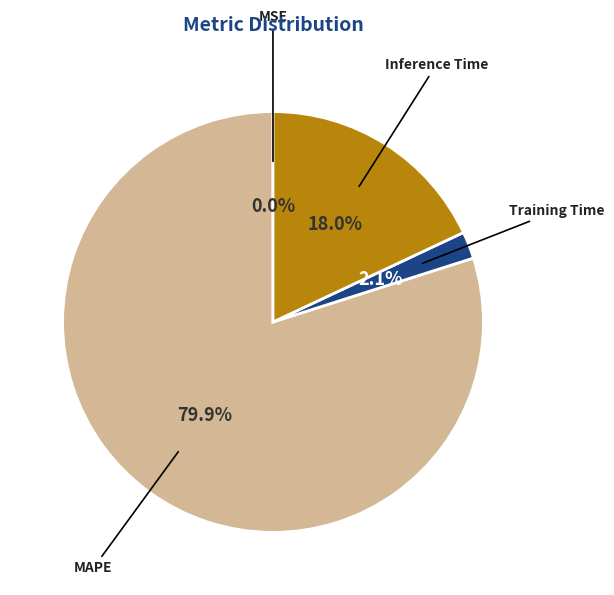

Is the sum of Inference Time and Training Time greater than half?

No